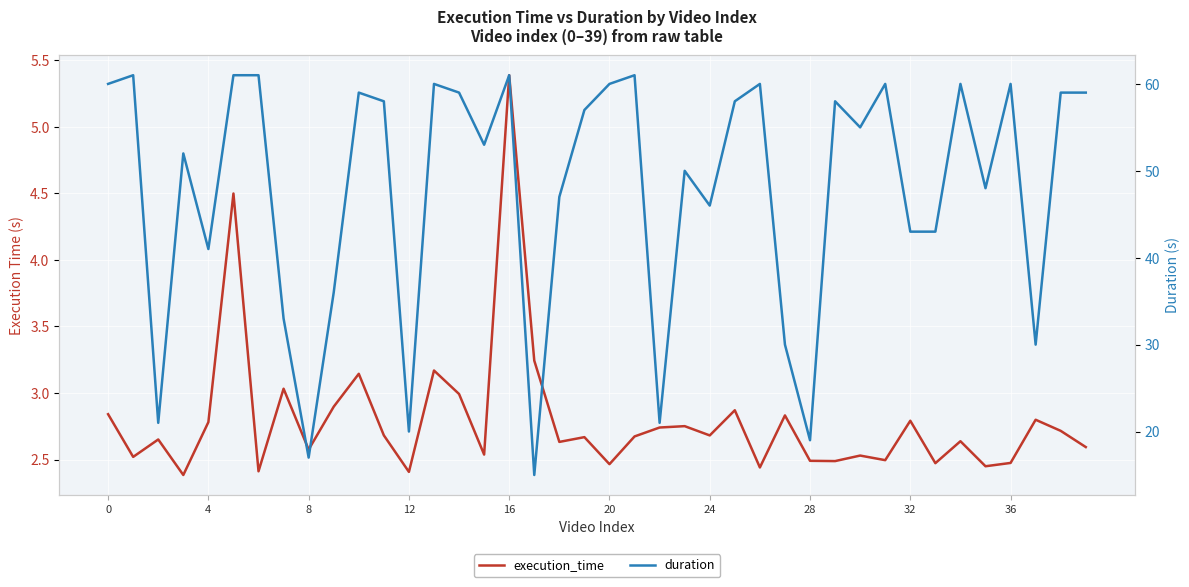

At which category is the sum across all series the highest?

16